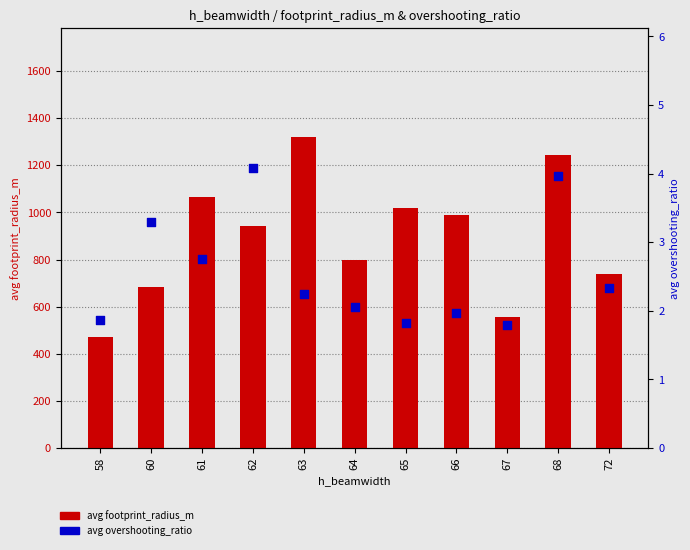

At how many categories does at least one series exceed 384?

11